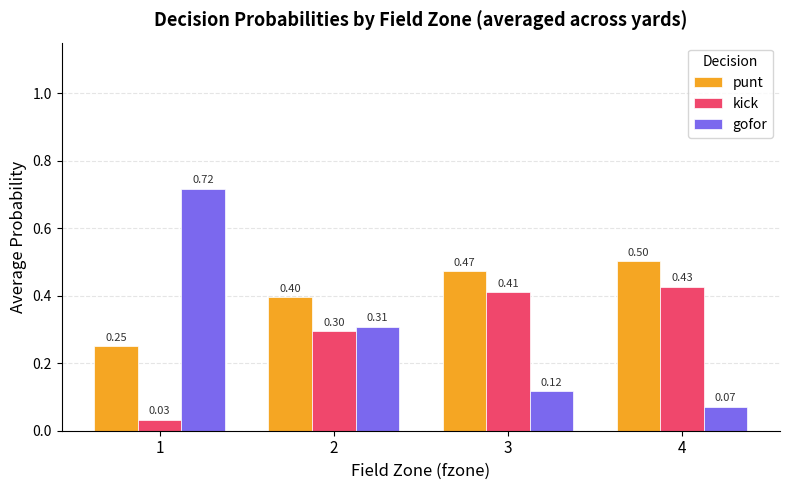

At how many categories does at least one series exceed 0?

4